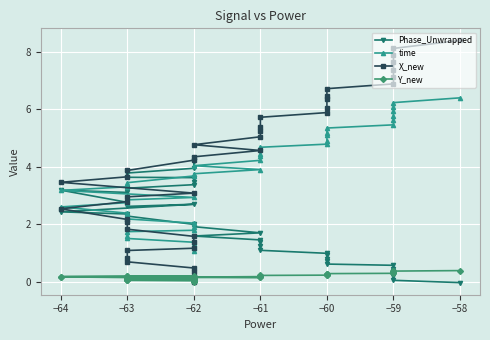

Which series ends up on top after the final intersection of Phase_Unwrapped and time?

time